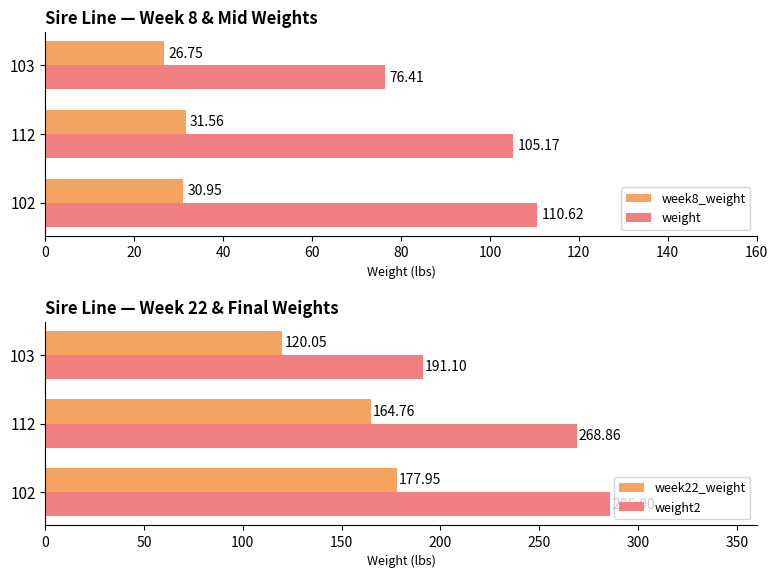

What is the value of the weight bar at the 1st from the left?

110.6